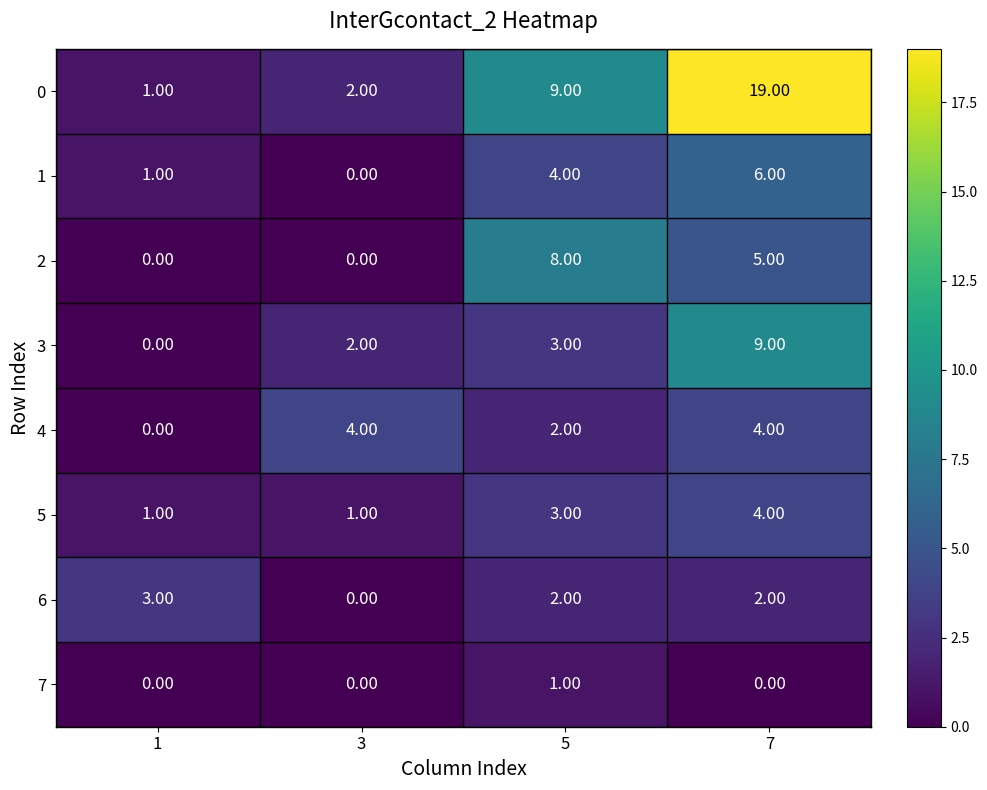

Count the number of categories in the chart.

4